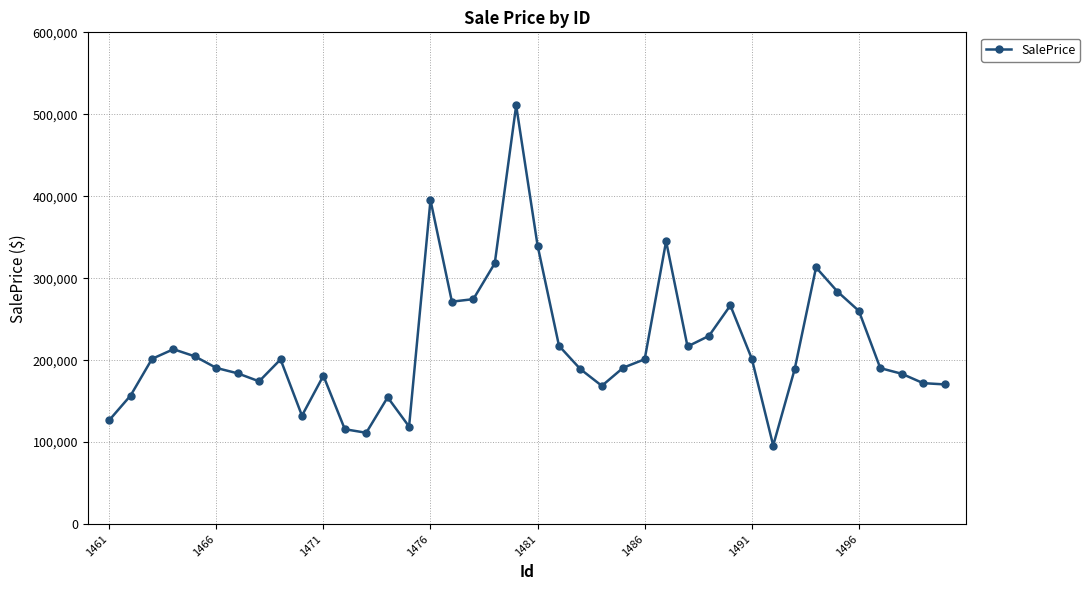

What is the minimum value shown in the chart?

95857.0